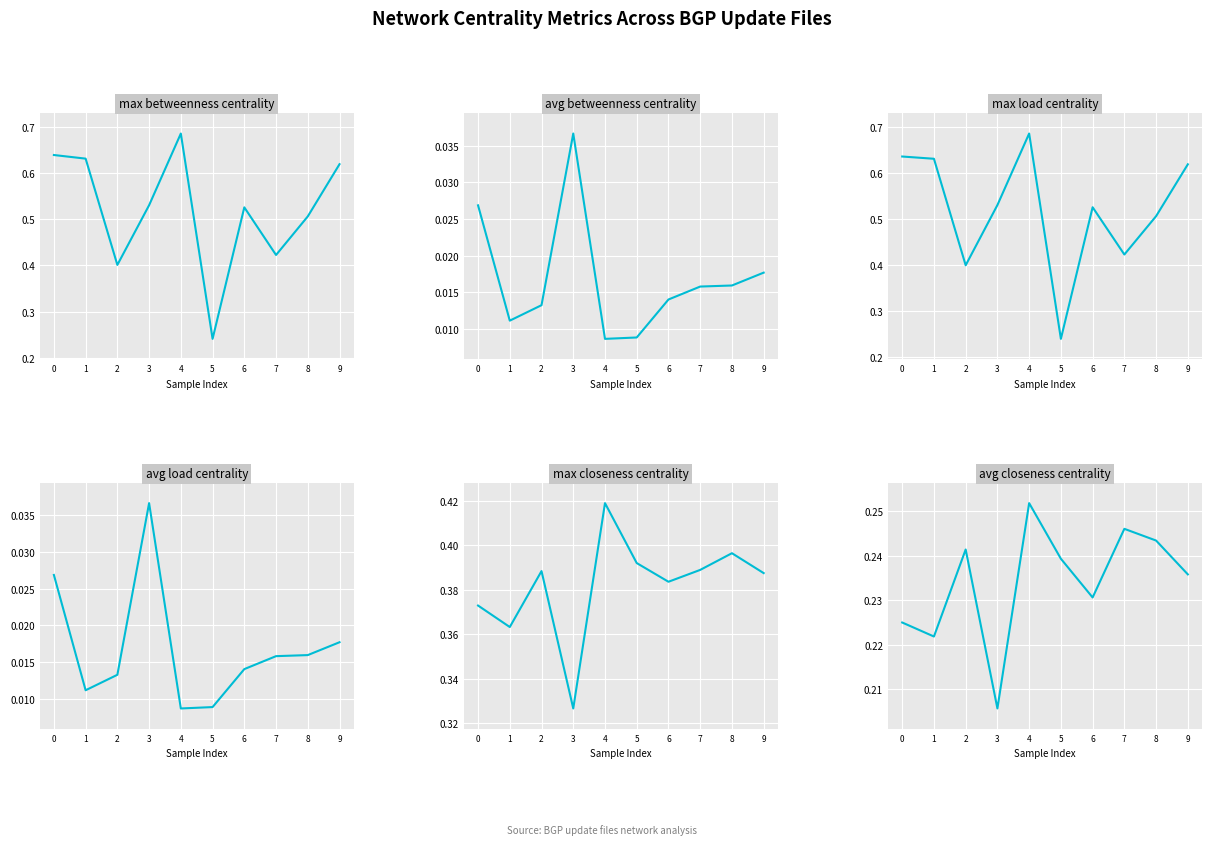

At which label does max_closeness_centrality reach its peak?

4